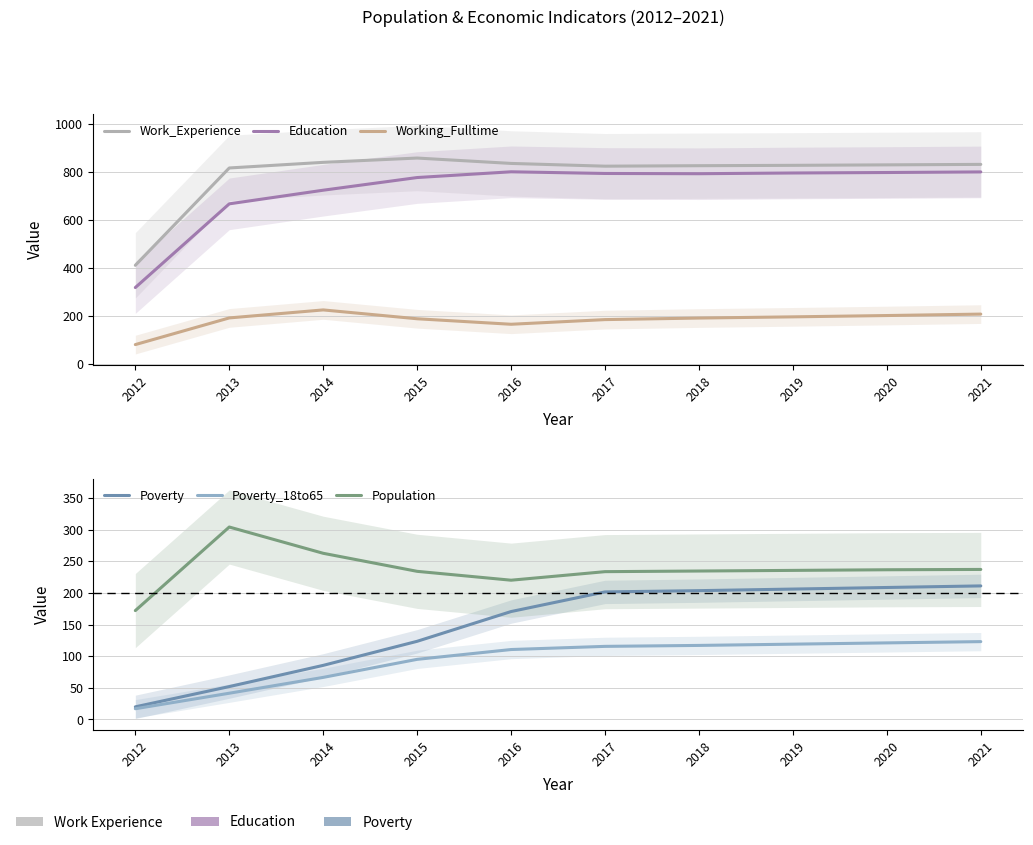

Reading left to right, list all the values displayed in this chart.

Work_Experience: 411.0	818.0	841.5	859.5	837.0	825.5	827.5	829.0	831.0	833.0
Education: 318.0	668.0	725.0	778.0	802.0	795.0	794.0	797.0	799.0	801.5
Working_Fulltime: 79.5	191.0	224.5	187.5	164.5	184.0	190.5	195.5	201.0	207.0
Poverty: 20.0	52.0	85.5	123.5	170.5	201.5	203.5	206.0	208.5	211.0
Poverty_18to65: 17.0	41.5	66.5	95.0	110.5	115.5	117.0	119.0	121.0	123.0
Population: 172.0	304.0	262.5	234.0	220.0	233.5	234.5	235.5	236.5	237.0